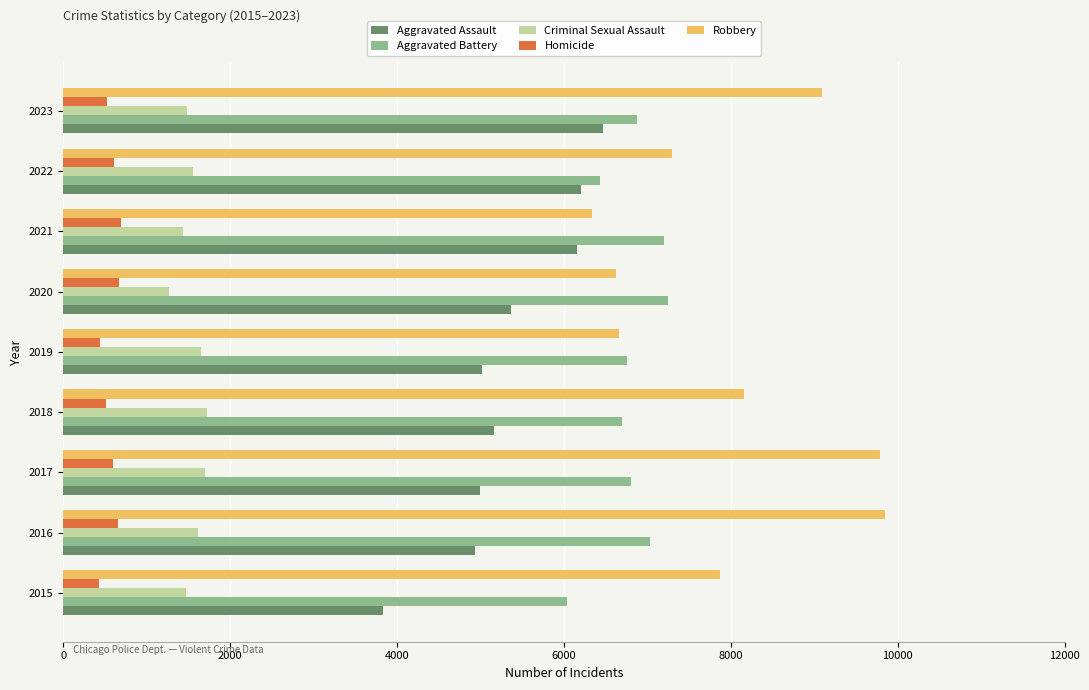

Which series has the largest range (max minus min)?

Robbery